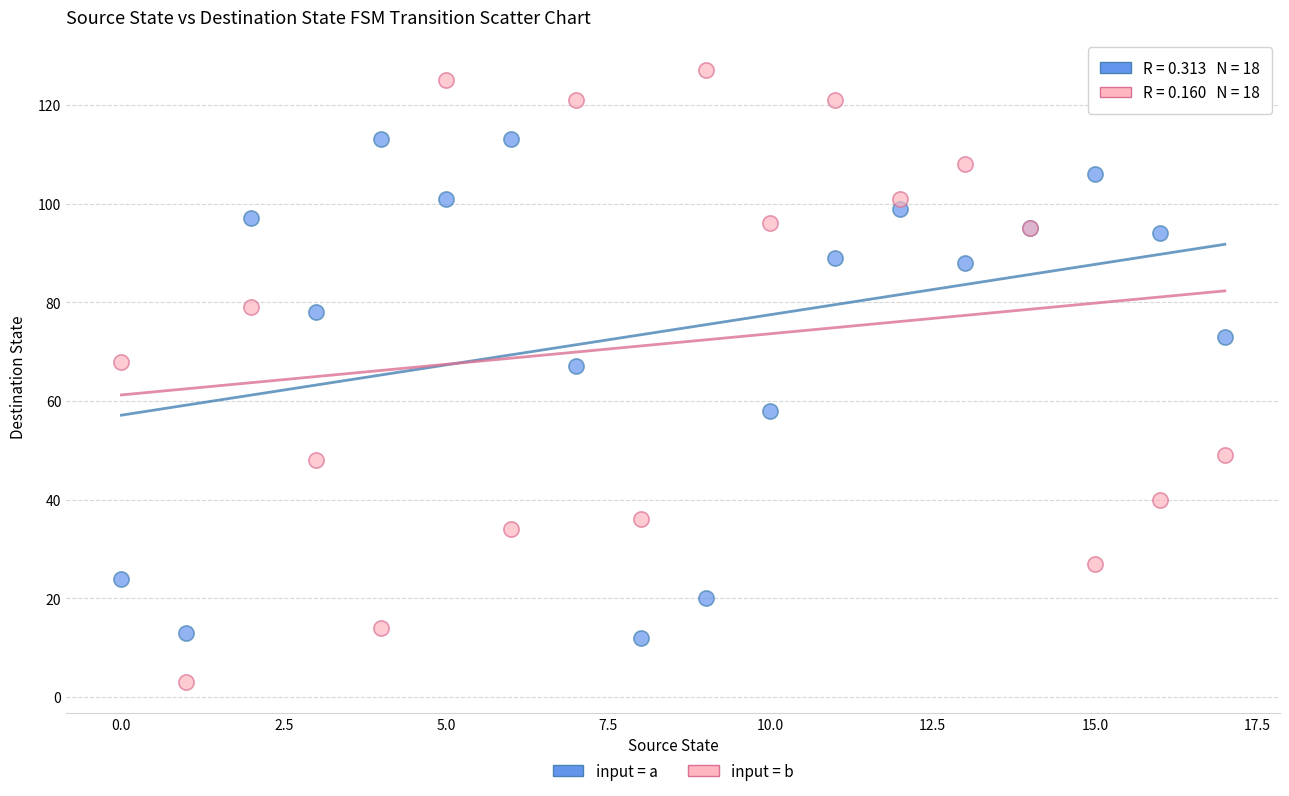

Which series has the largest Y range (max minus min)?

input = b